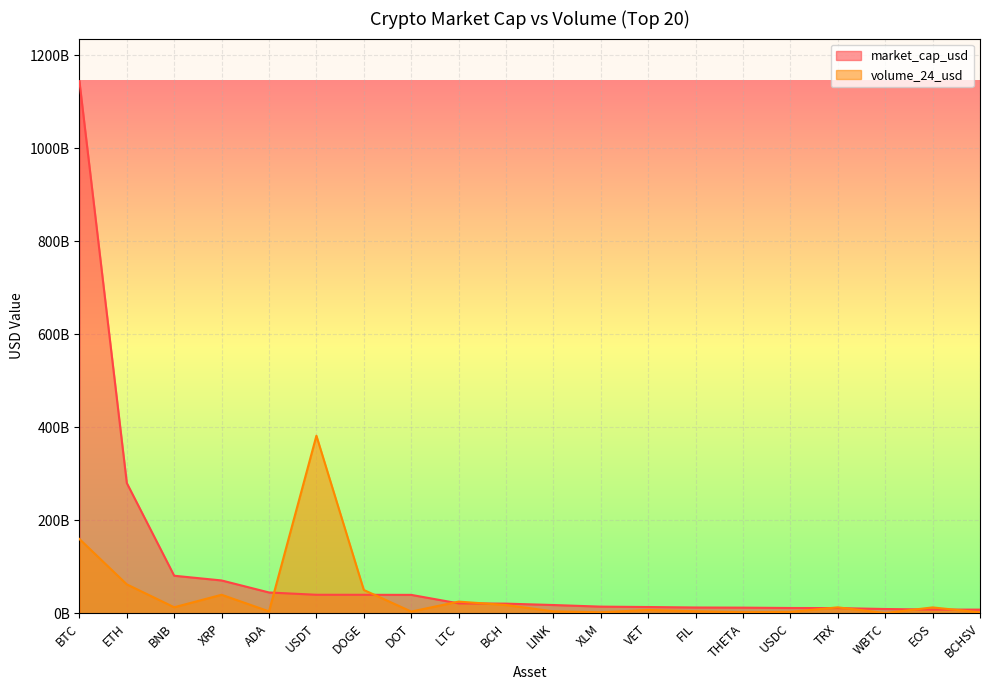

Rank the series at XRP from highest to lowest value.

market_cap_usd, volume_24_usd